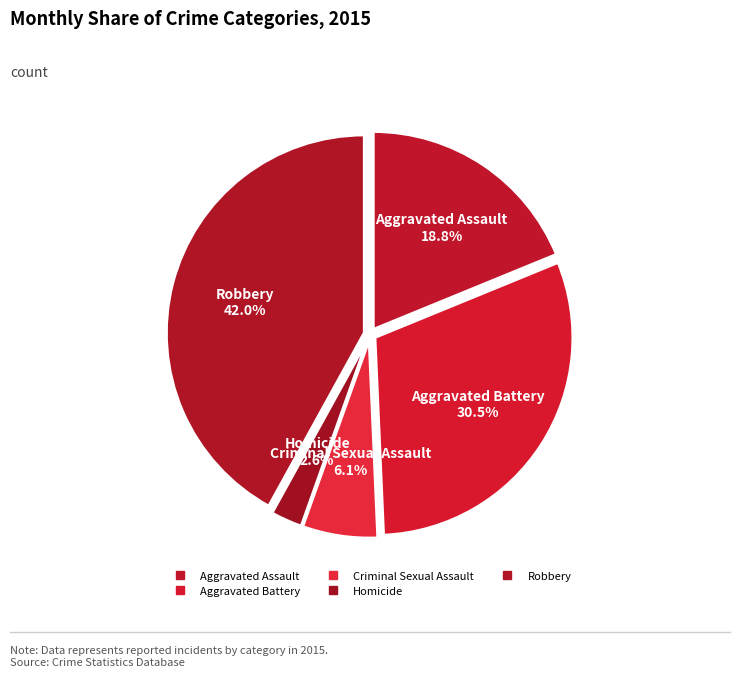

To the nearest percent, what portion does Homicide represent?

3%